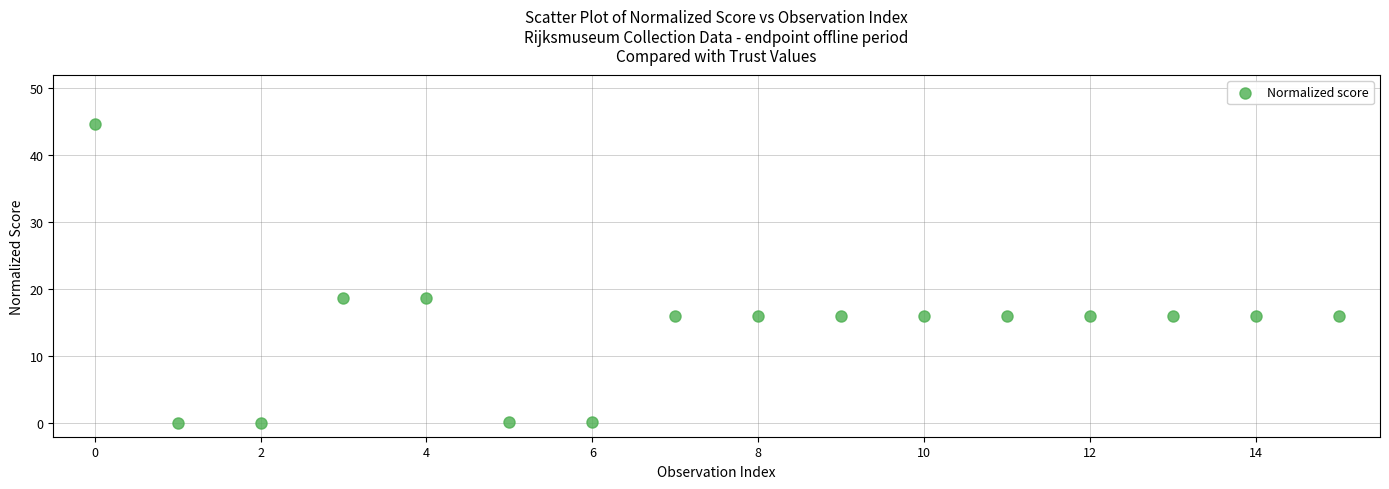

What is the range of Y values (max minus min)?

44.6